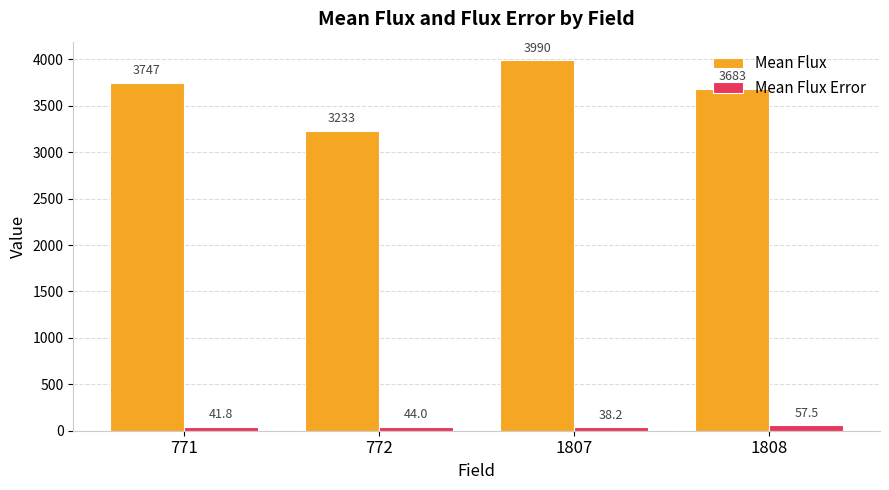

Is the value of Mean Flux at 1807 greater than the value of Mean Flux Error at 772?

Yes